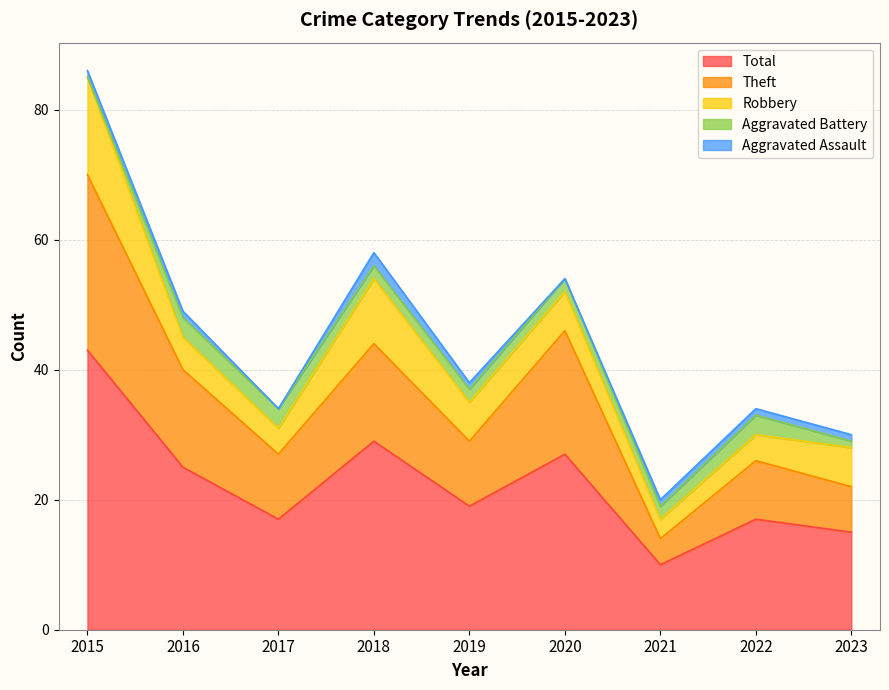

At how many categories does at least one series exceed 21?

4